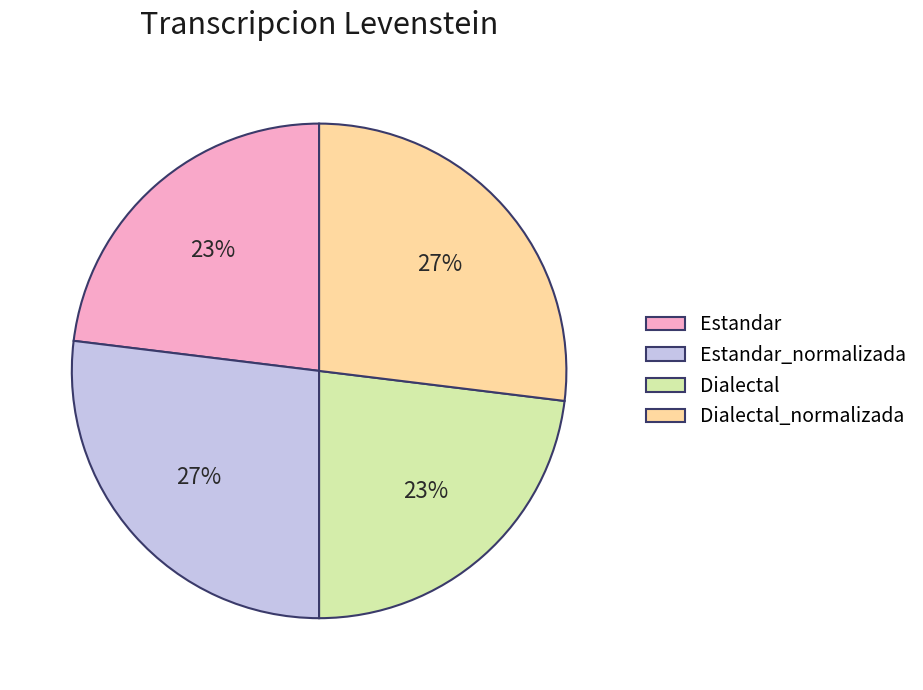

What is the ratio of the value at Dialectal_normalizada to the value at Estandar?

1.2